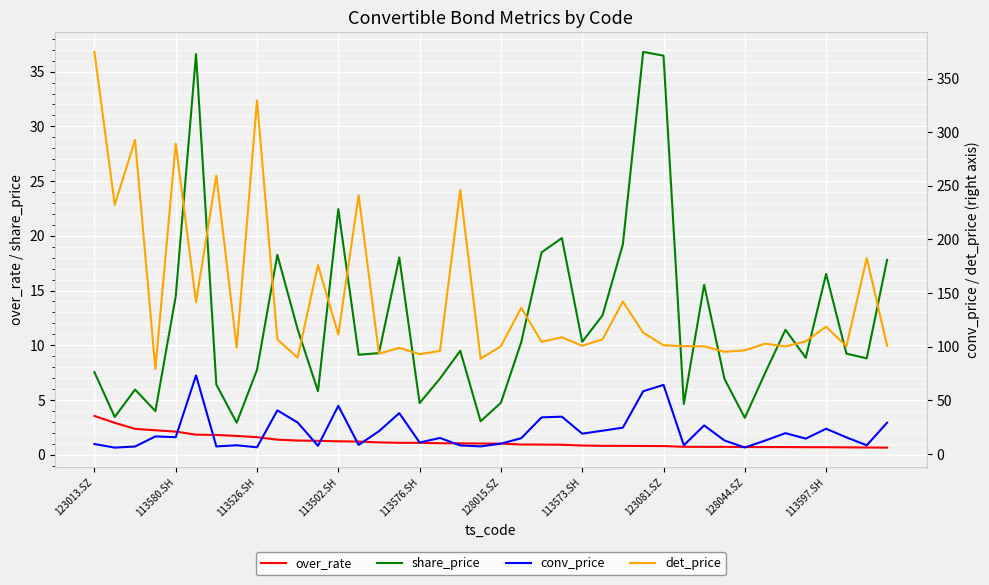

The over_rate series shows 1.0 at 128015.SZ. True or false?

True